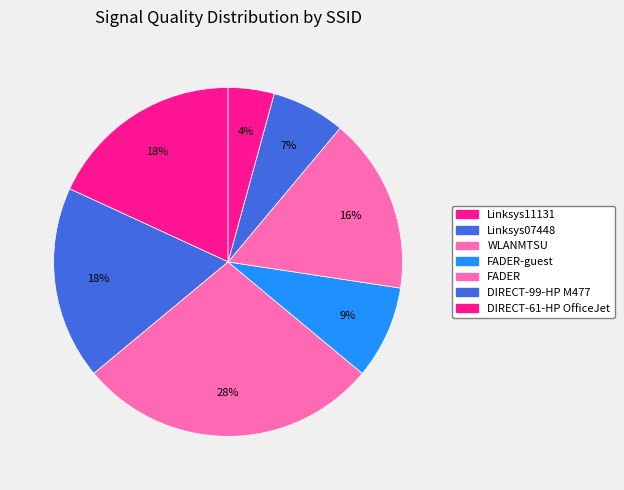

How many segments does this pie chart have?

7